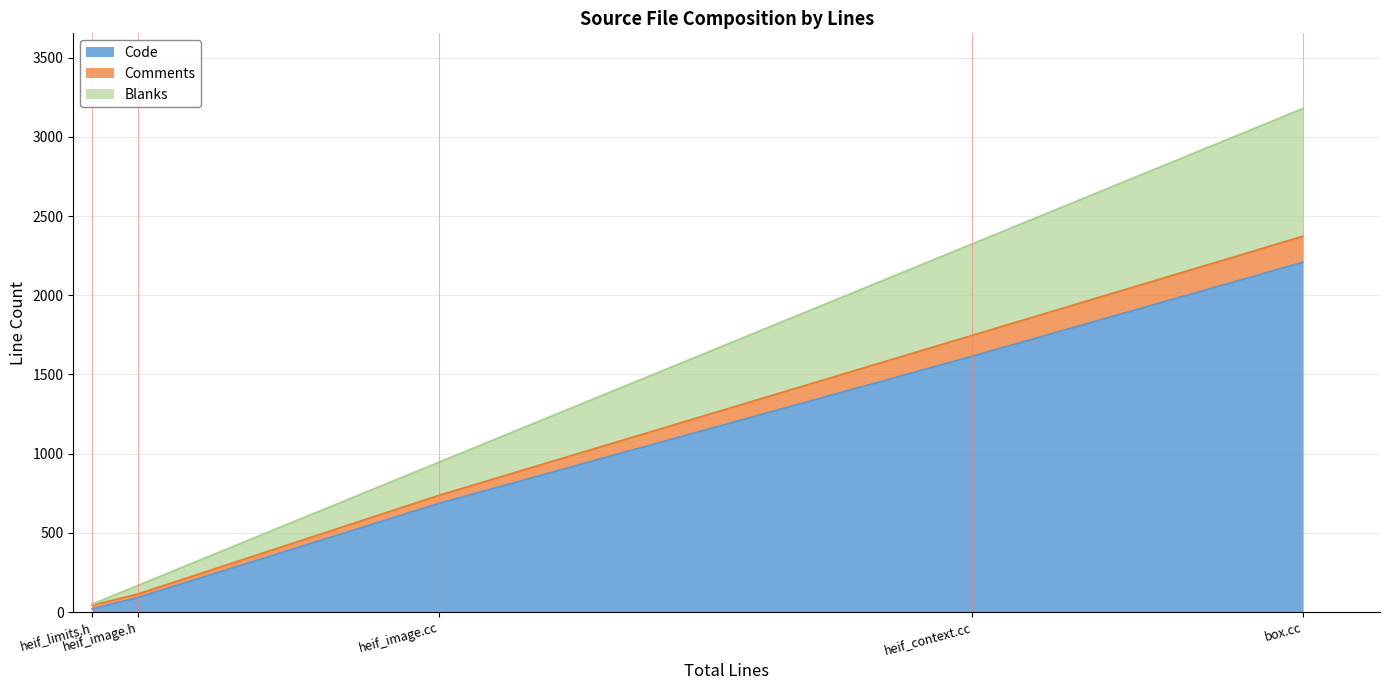

What is the maximum value for Code?

2207